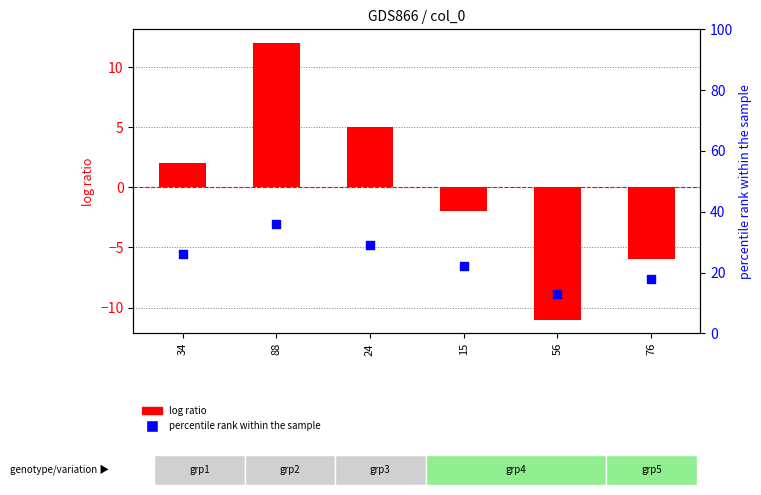

Which series has the largest Y range (max minus min)?

col_1